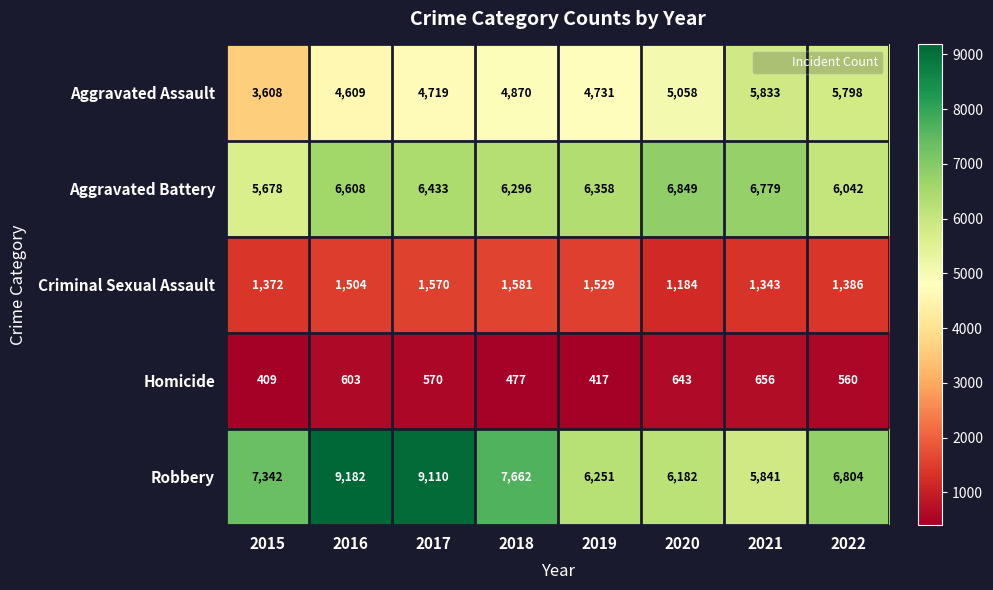

Between 2016 and 2019, which series saw the biggest shift?

Robbery